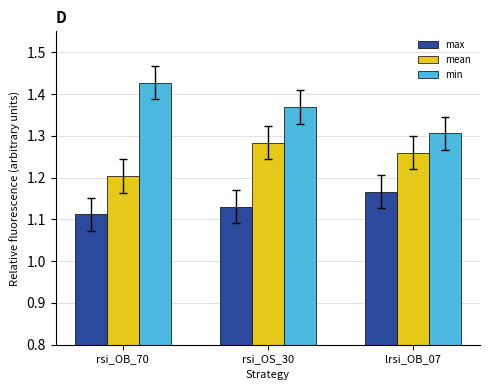

Is the value of max at rsi_OS_30 greater than the value of min at rsi_OB_70?

No